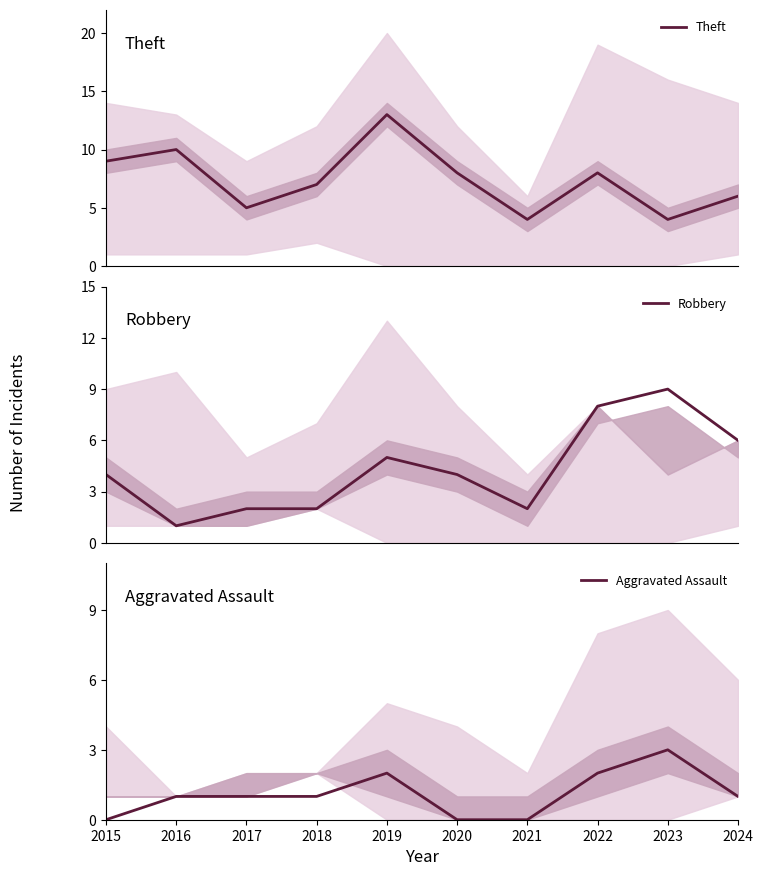

Which series has the largest range (max minus min)?

Theft